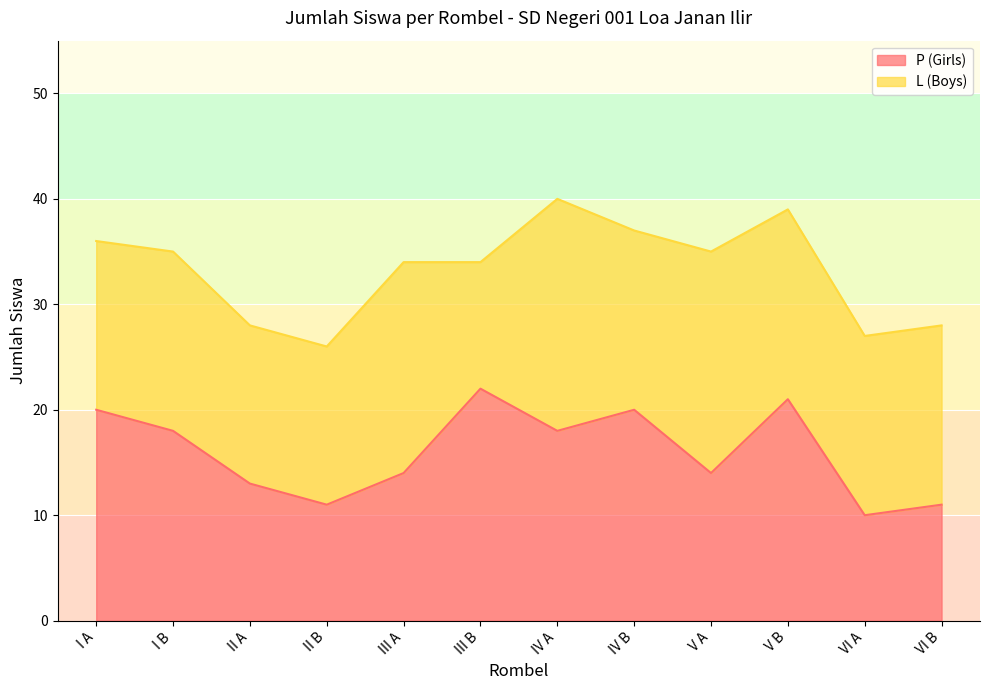

Where does the data first go above 18?

I A